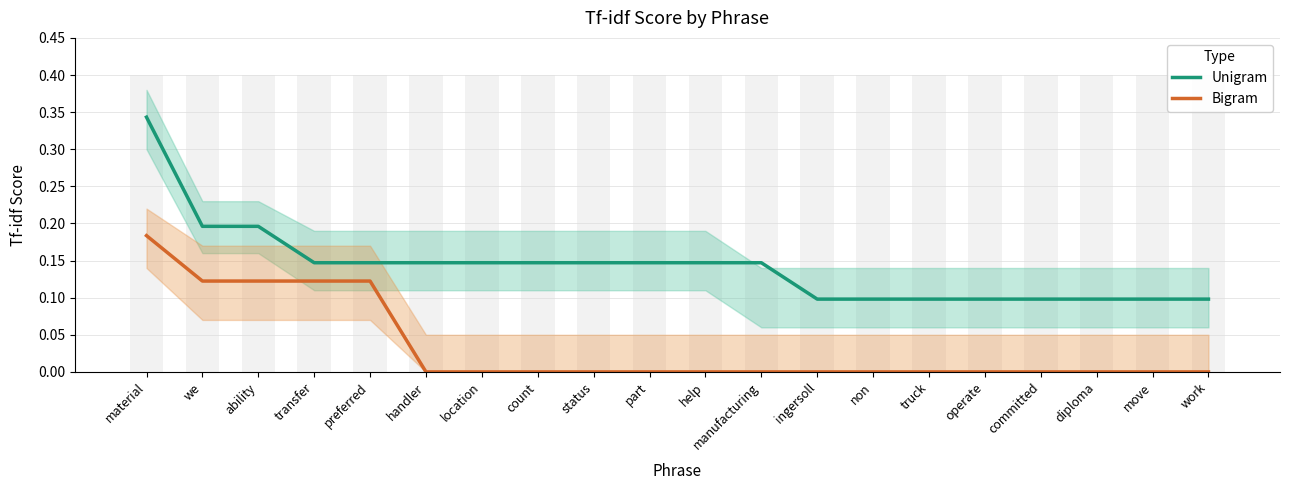

What are all the series names shown in the legend?

Unigram, Bigram